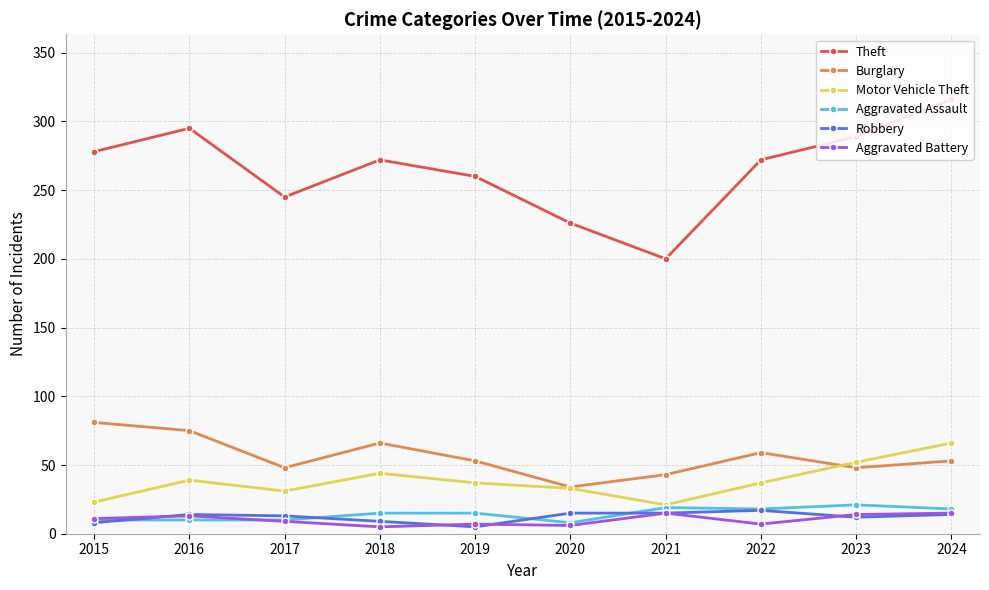

True or false: Motor Vehicle Theft and Theft intersect in this chart.

False